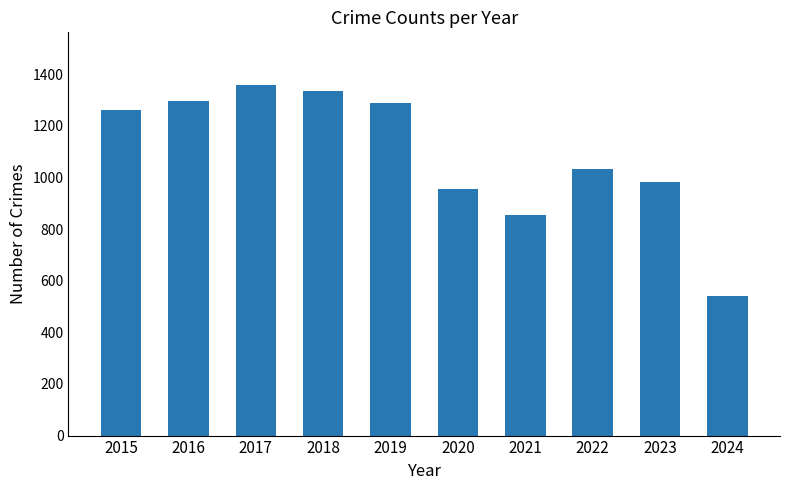

What is the sum of all values?

10911